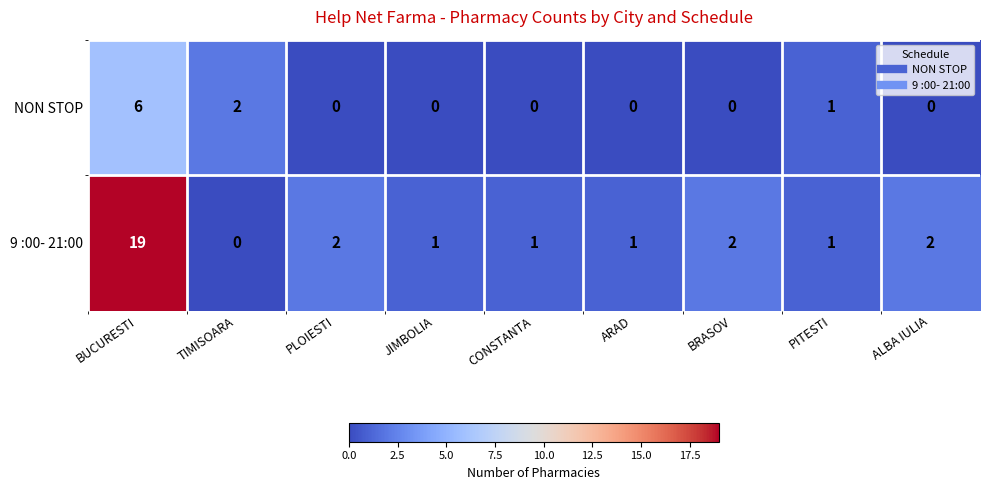

At which label is NON STOP closest to 3?

TIMISOARA